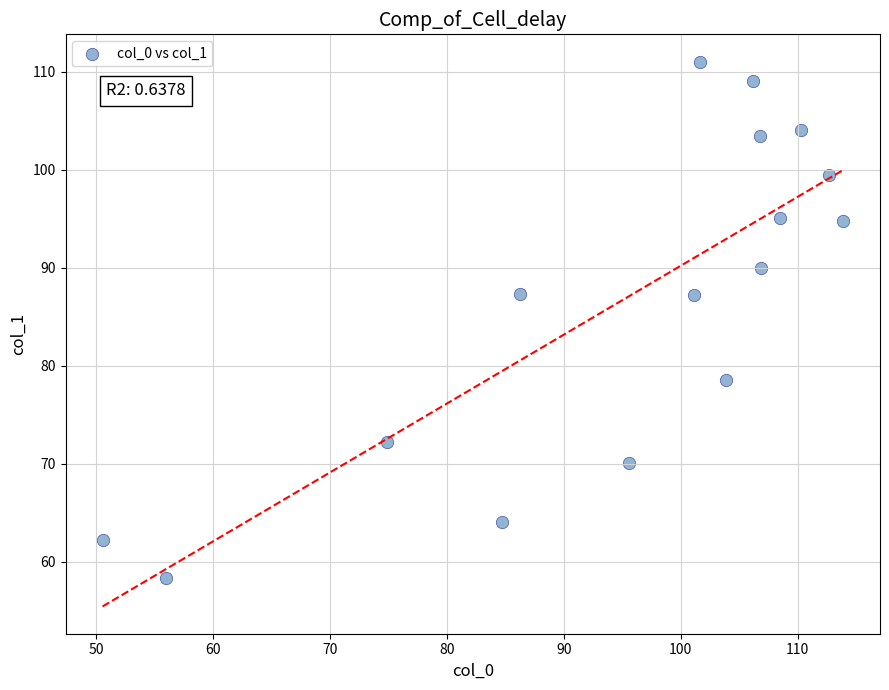

What is the range of X values (max minus min)?

63.3